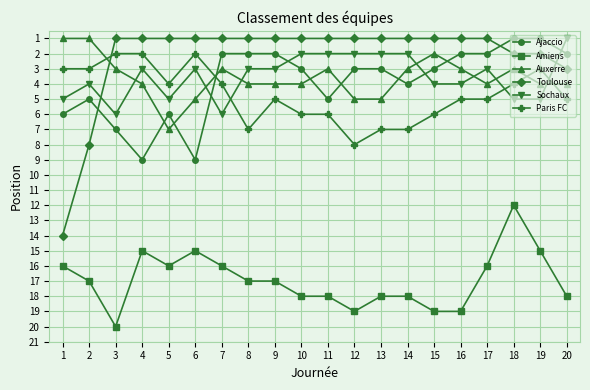

True or false: Paris FC and Amiens intersect in this chart.

False